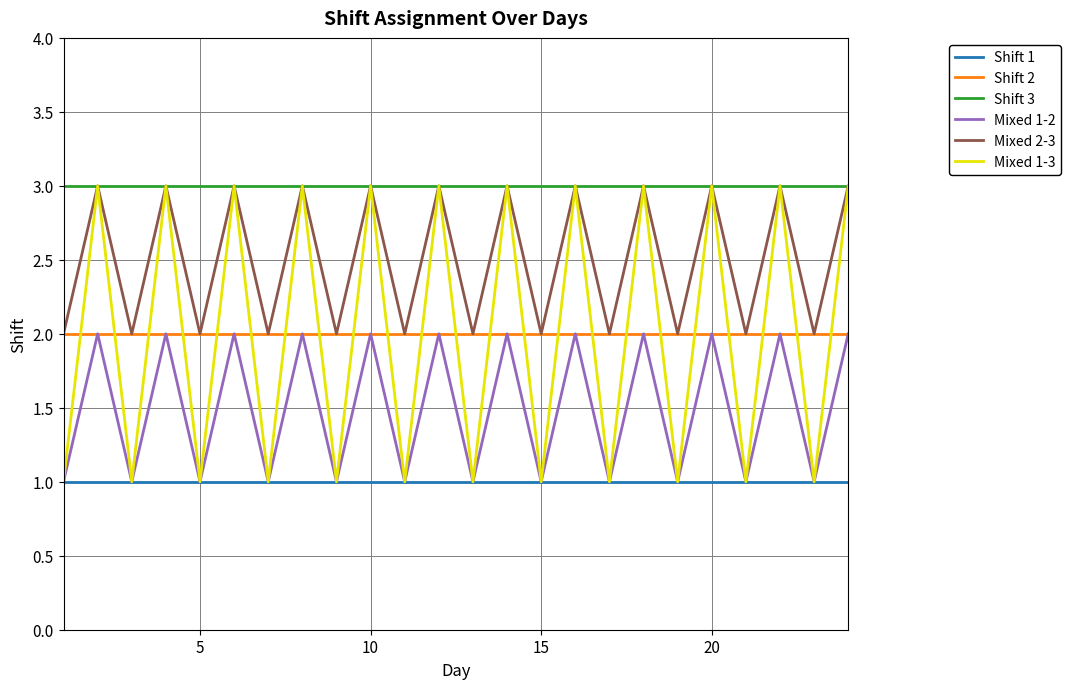

True or false: Shift 3 and Shift 1 intersect in this chart.

False